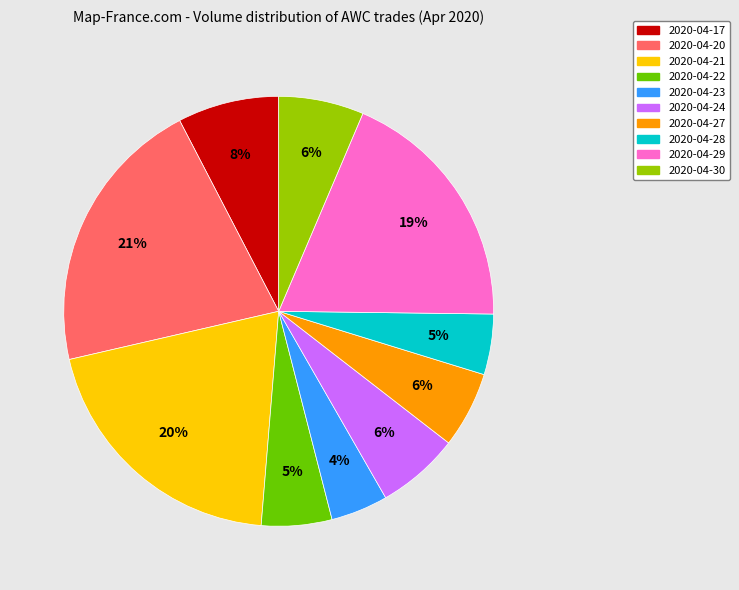

What is the ratio of the value at 2020-04-29 to the value at 2020-04-20?

0.9